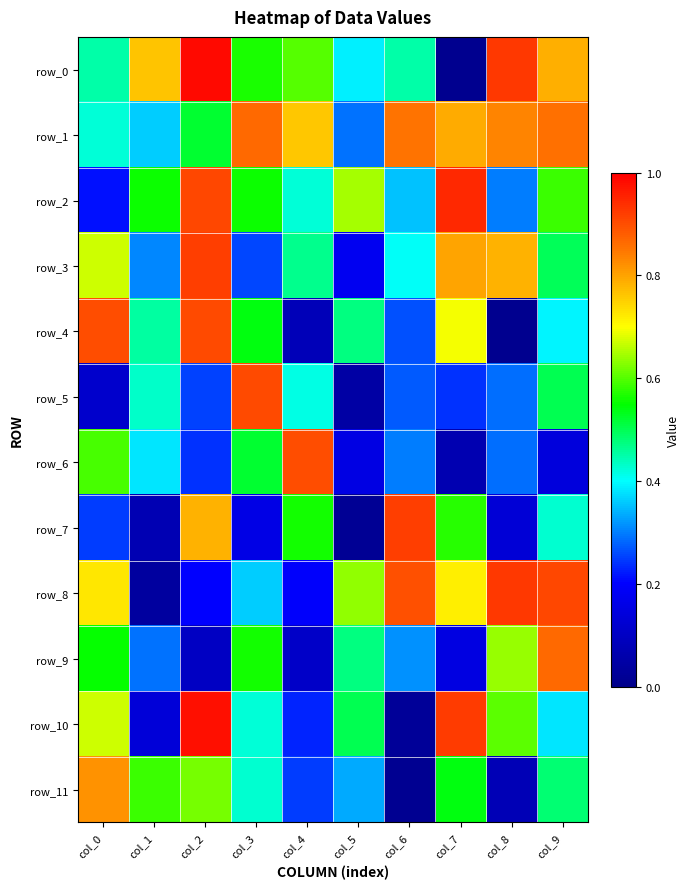

The row_4 series shows 0.5 at col_3. True or false?

True